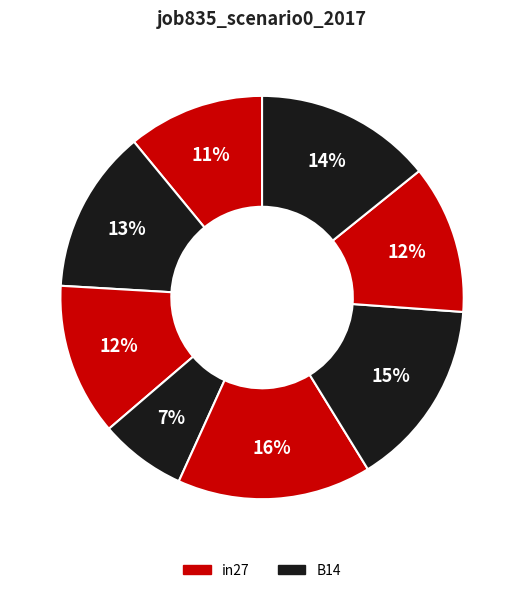

How many slices are in this pie chart?

8